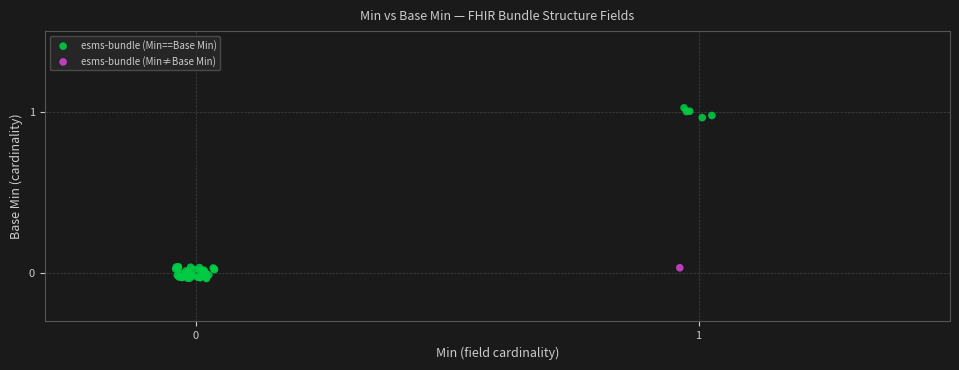

What are all the series names shown in the legend?

esms-bundle (Min==Base Min), esms-bundle (Min≠Base Min)